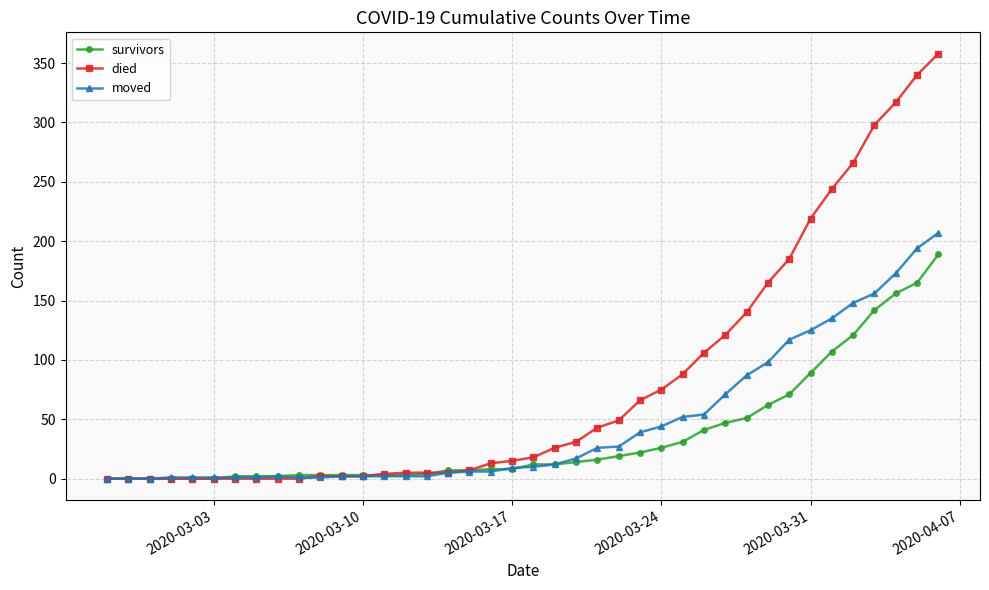

Which series has the widest spread of values?

died